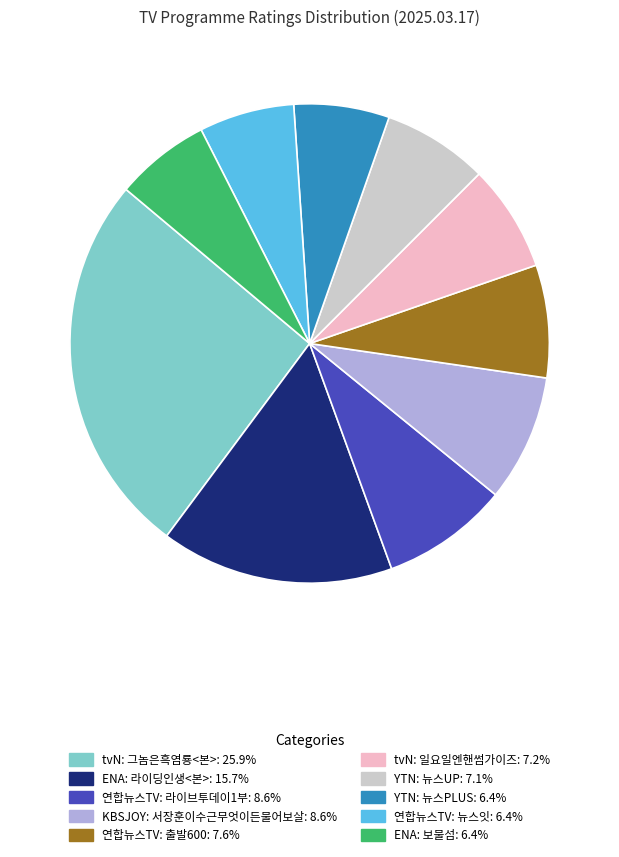

Approximately how many times larger is the value at KBSJOY: 서장훈이수근무엇이든물어보살 compared to 연합뉴스TV: 출발600?

1.1